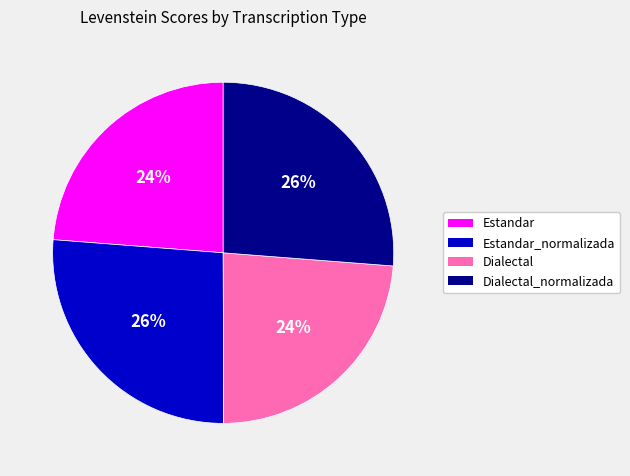

To the nearest percent, what portion does Dialectal_normalizada represent?

26%